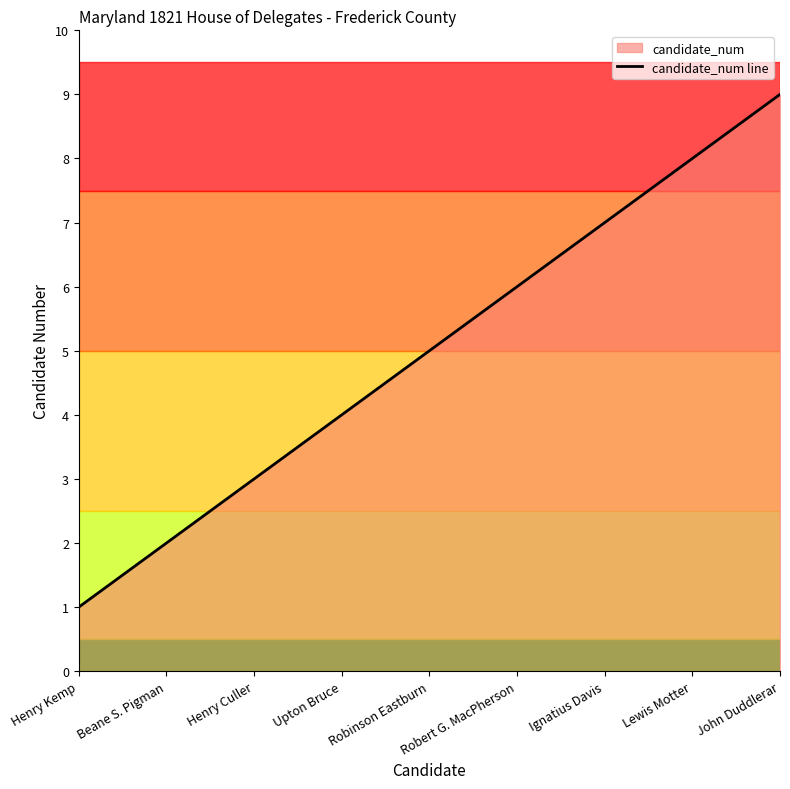

Where does the data first go above 5?

Robert G. MacPherson